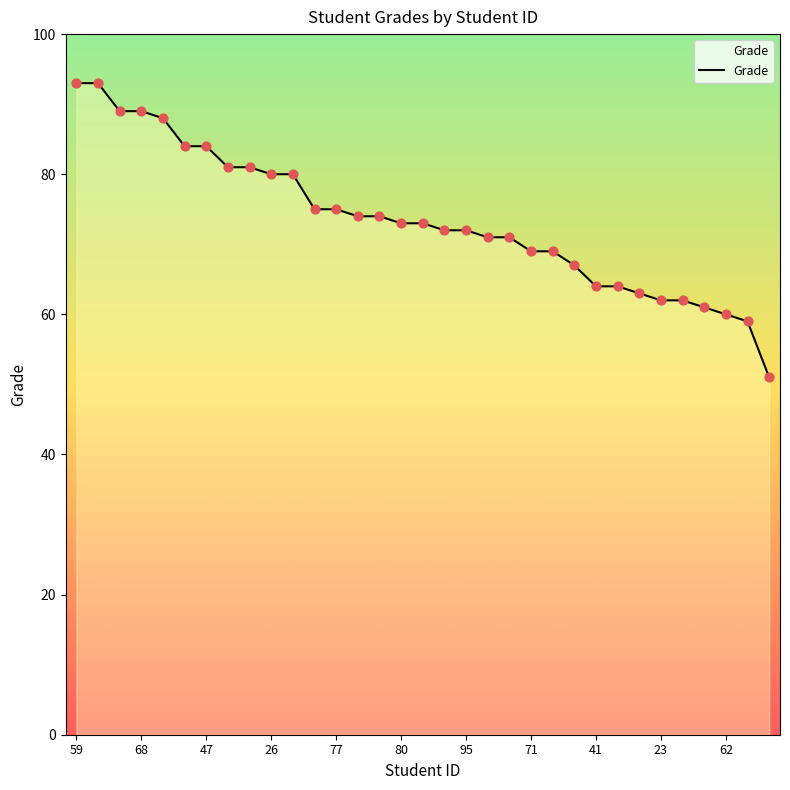

What is the smallest value displayed?

51